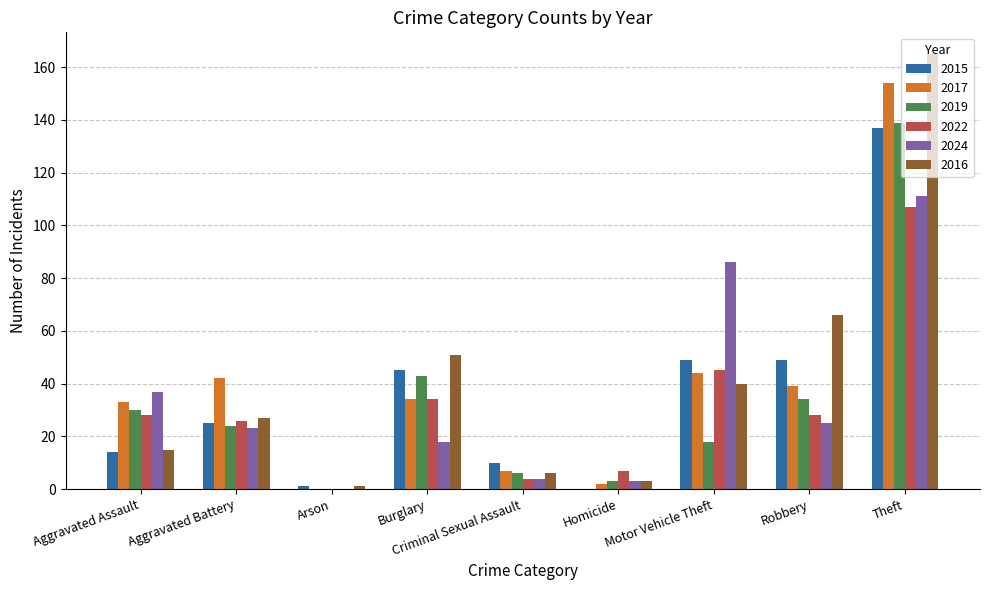

The 2016 series shows 165 at Theft. True or false?

True